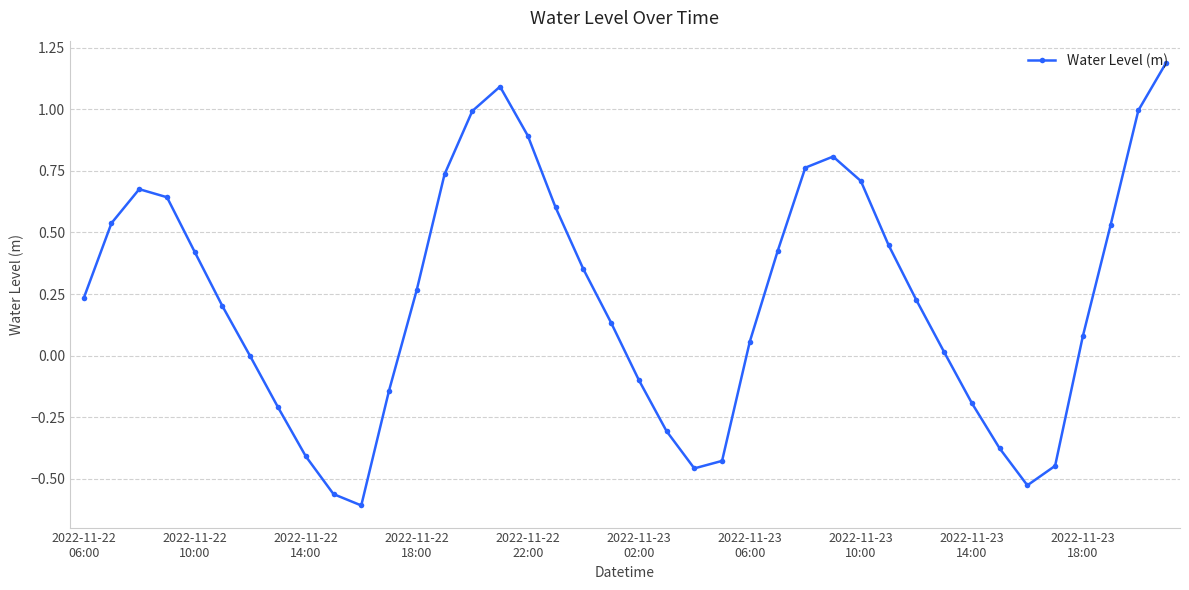

What is the maximum value shown in the chart?

1.2